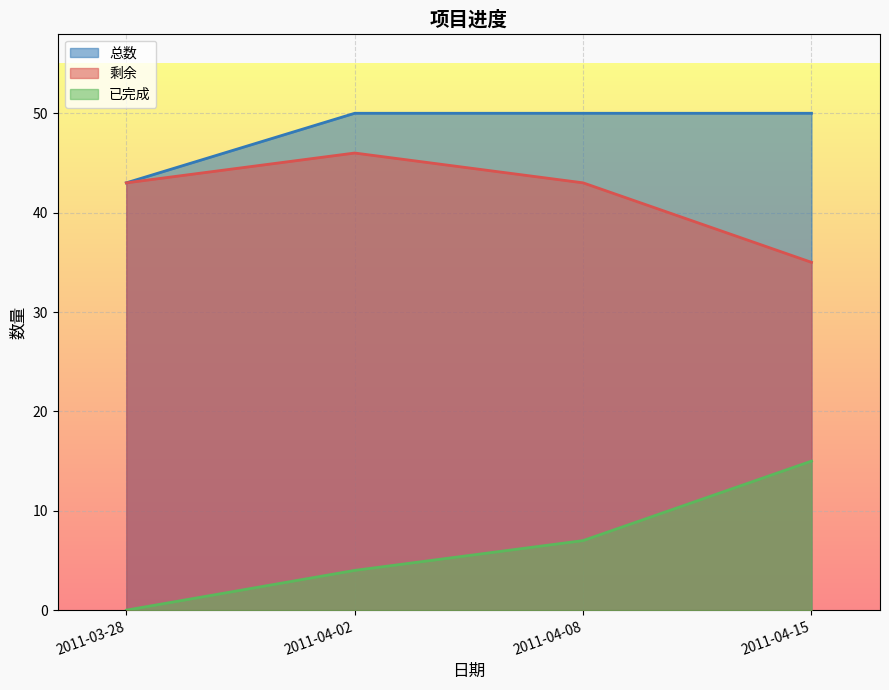

Reading right to left, what are all the values shown in this chart?

已完成: 15	7	4	0
剩余: 35	43	46	43
总数: 50	50	50	43